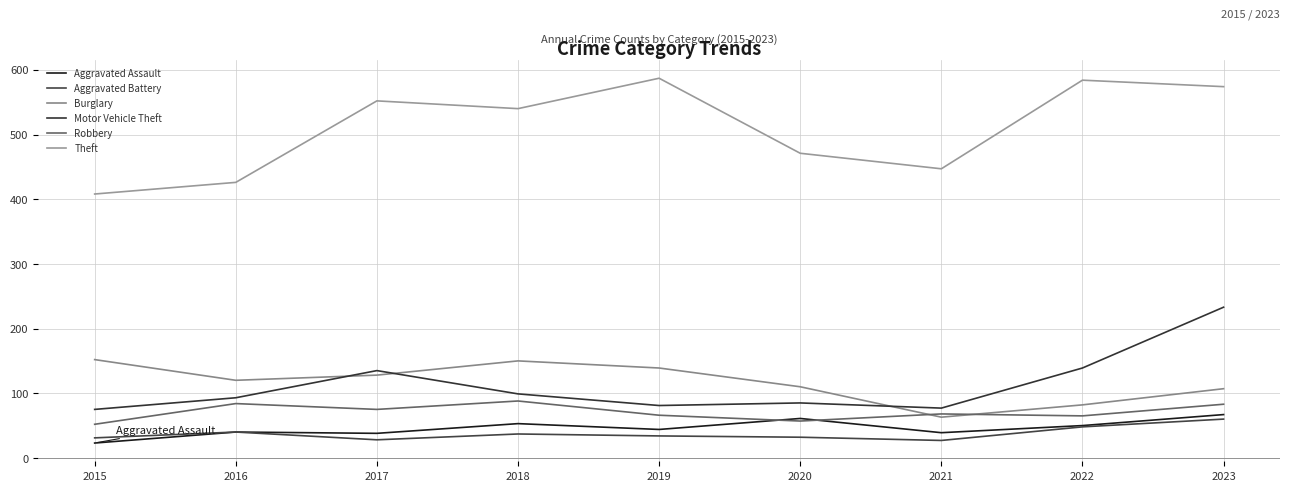

True or false: Robbery and Aggravated Battery cross at least once.

False